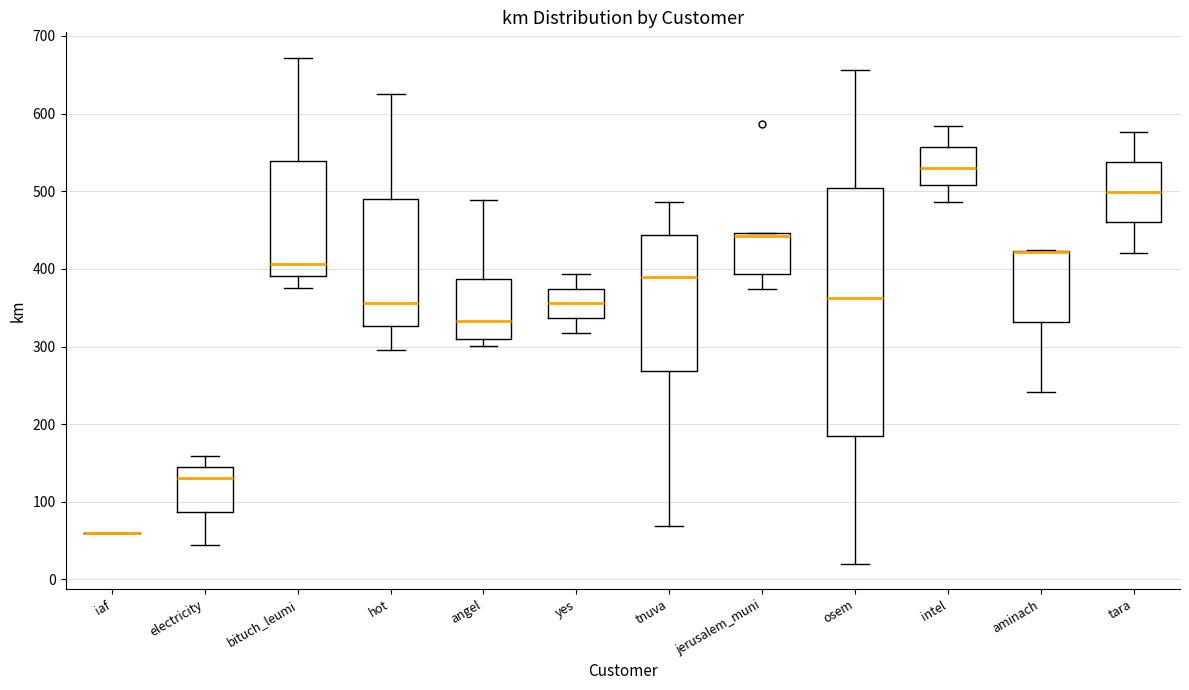

Which box is the tallest, from its lower edge to its upper edge?

osem